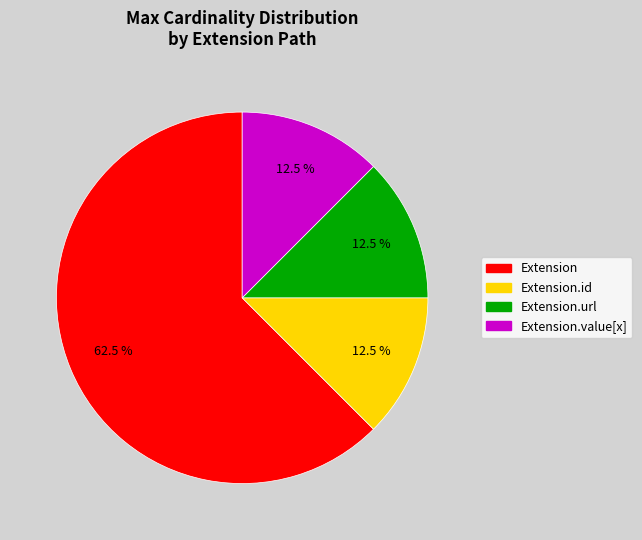

Is there any slice that represents more than half of the pie?

Yes